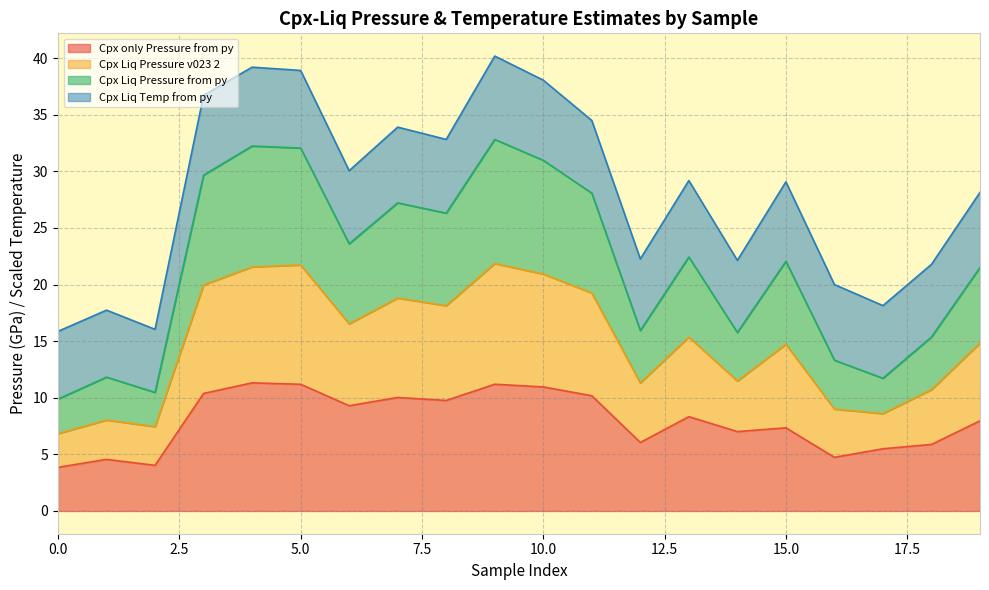

What is the difference between the highest and lowest values at 13?

20.9